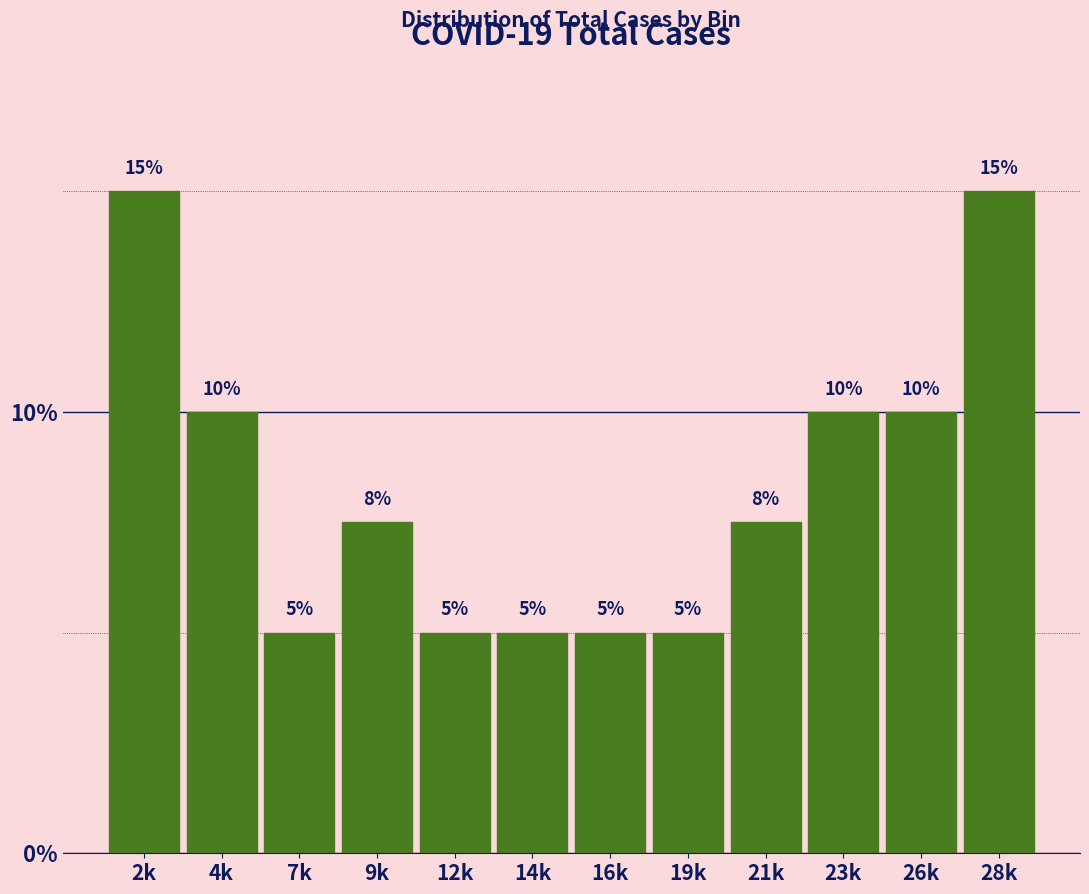

Is it true that the value at 2k is 23.7?

False